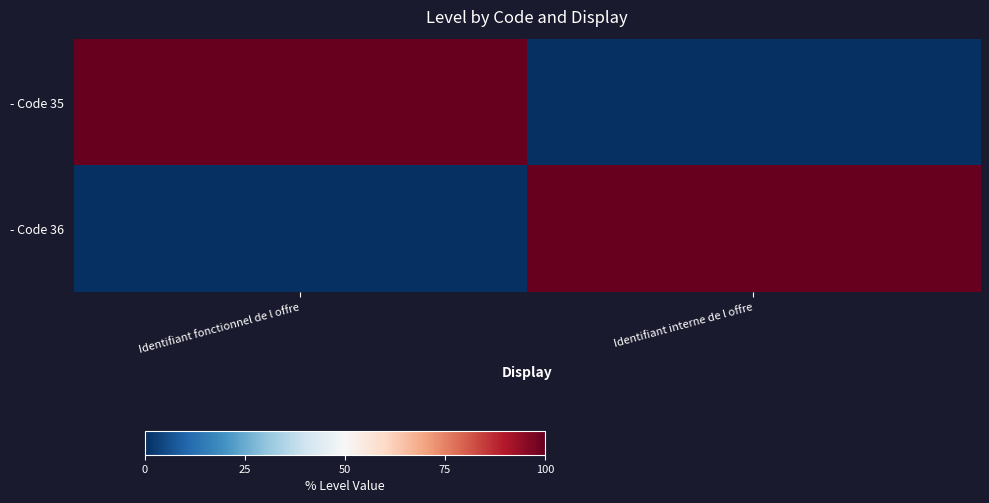

Reading right to left, list all the values displayed in this chart.

- Code 35: Identifiant interne de l offre=0	Identifiant fonctionnel de l offre=1
- Code 36: Identifiant interne de l offre=1	Identifiant fonctionnel de l offre=0